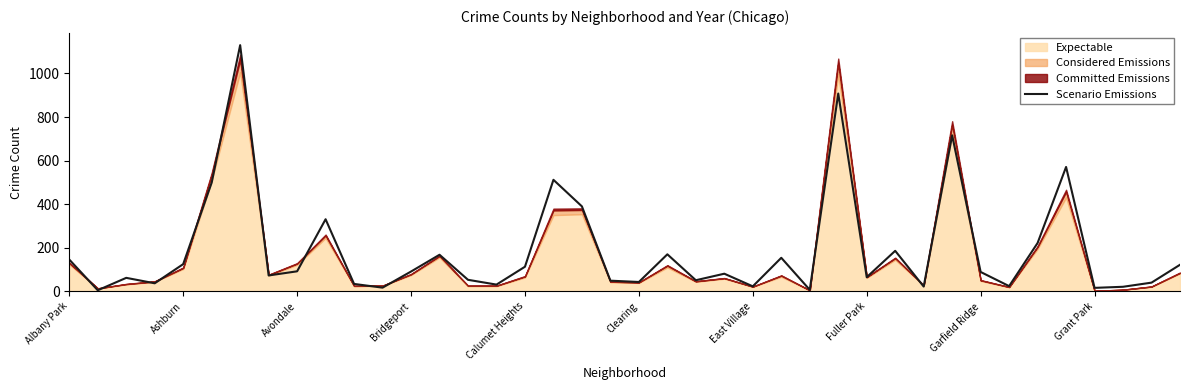

The value at Garfield Ridge is 49. True or false?

False